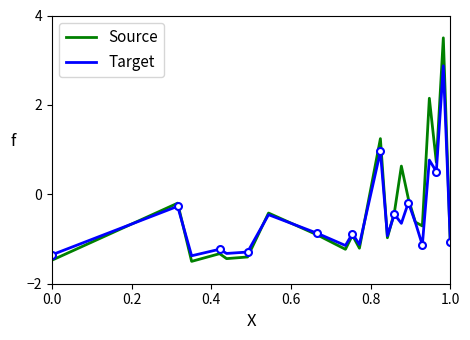

What is the minimum value for Target?

-1.4